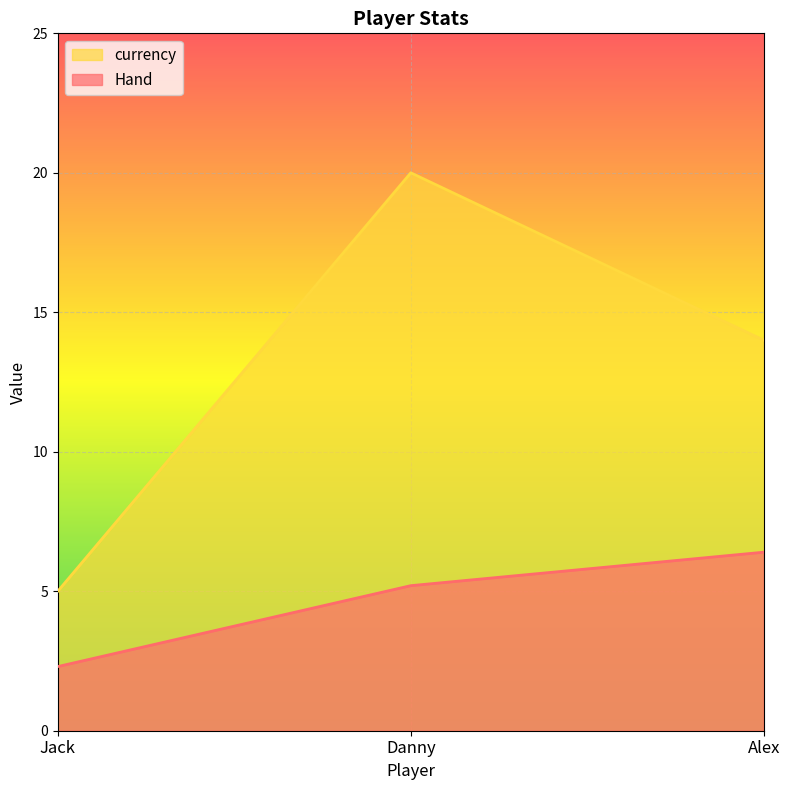

Which has a higher value, Danny or Jack?

Danny